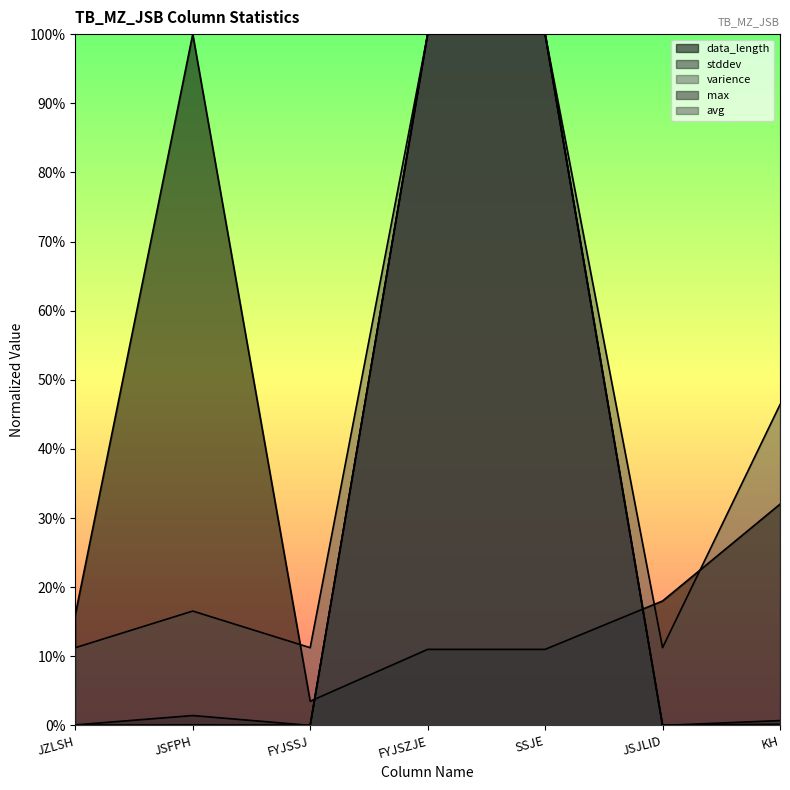

At which category does stddev reach its first local valley?

FYJSSJ